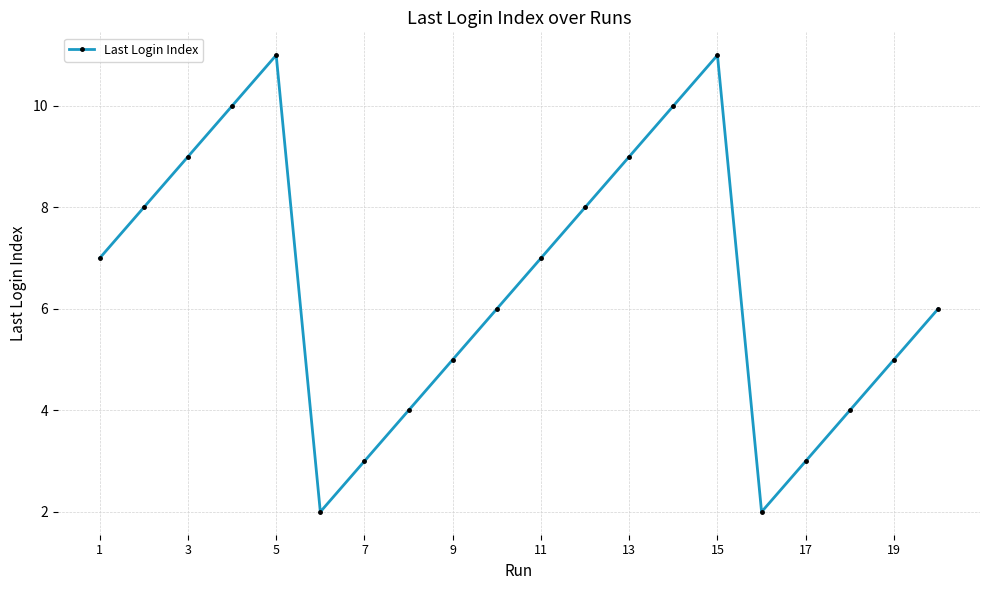

What is the value of the 12th point from the left?

8